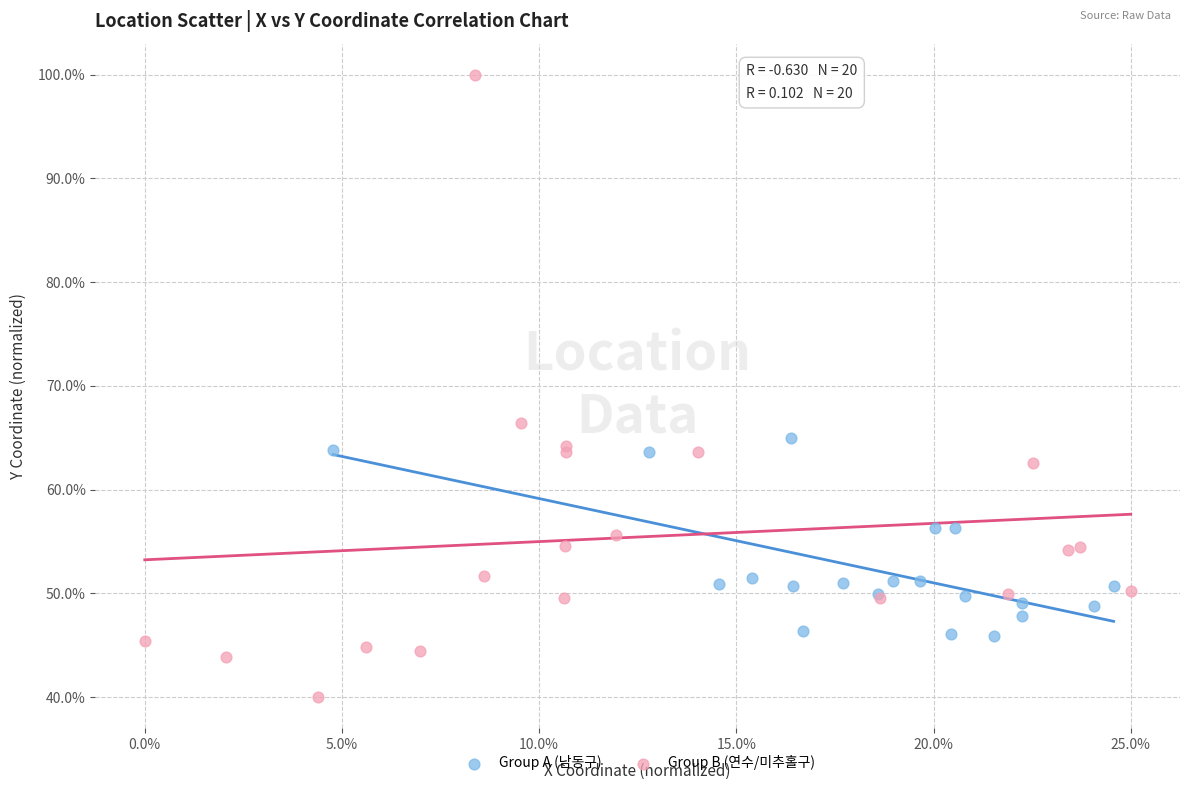

Which series has the largest Y range (max minus min)?

Group B (연수/미추홀구)